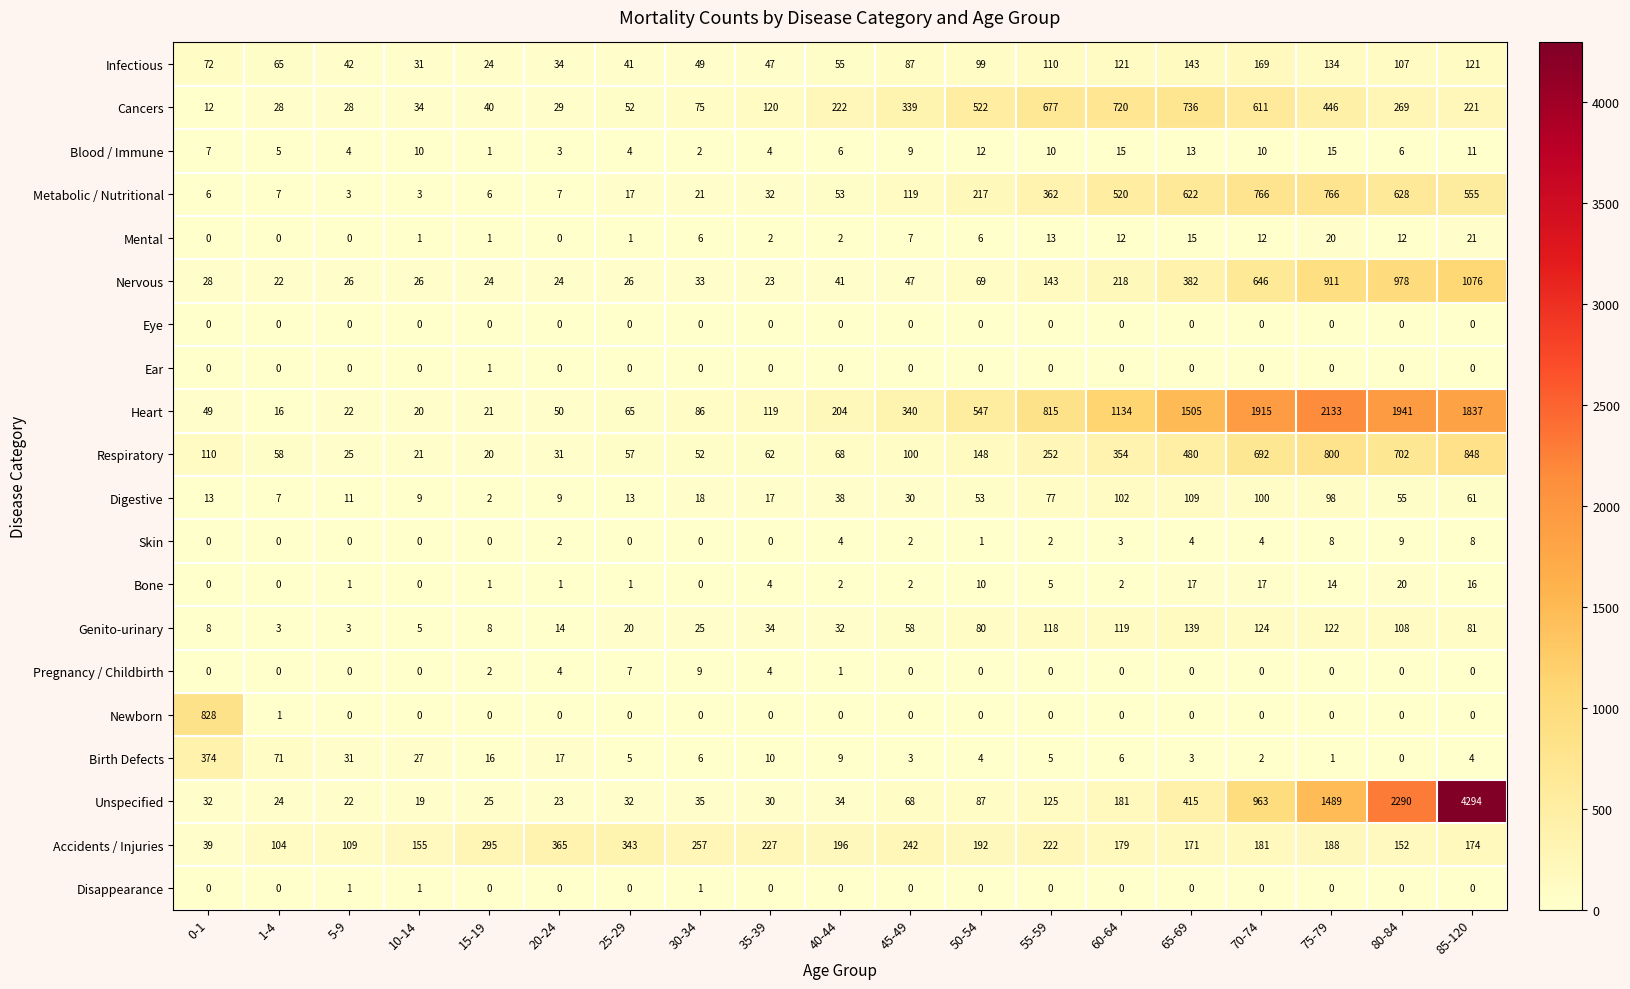

What is the difference between the Accidents / Injuries values at 80-84 and 45-49?

90